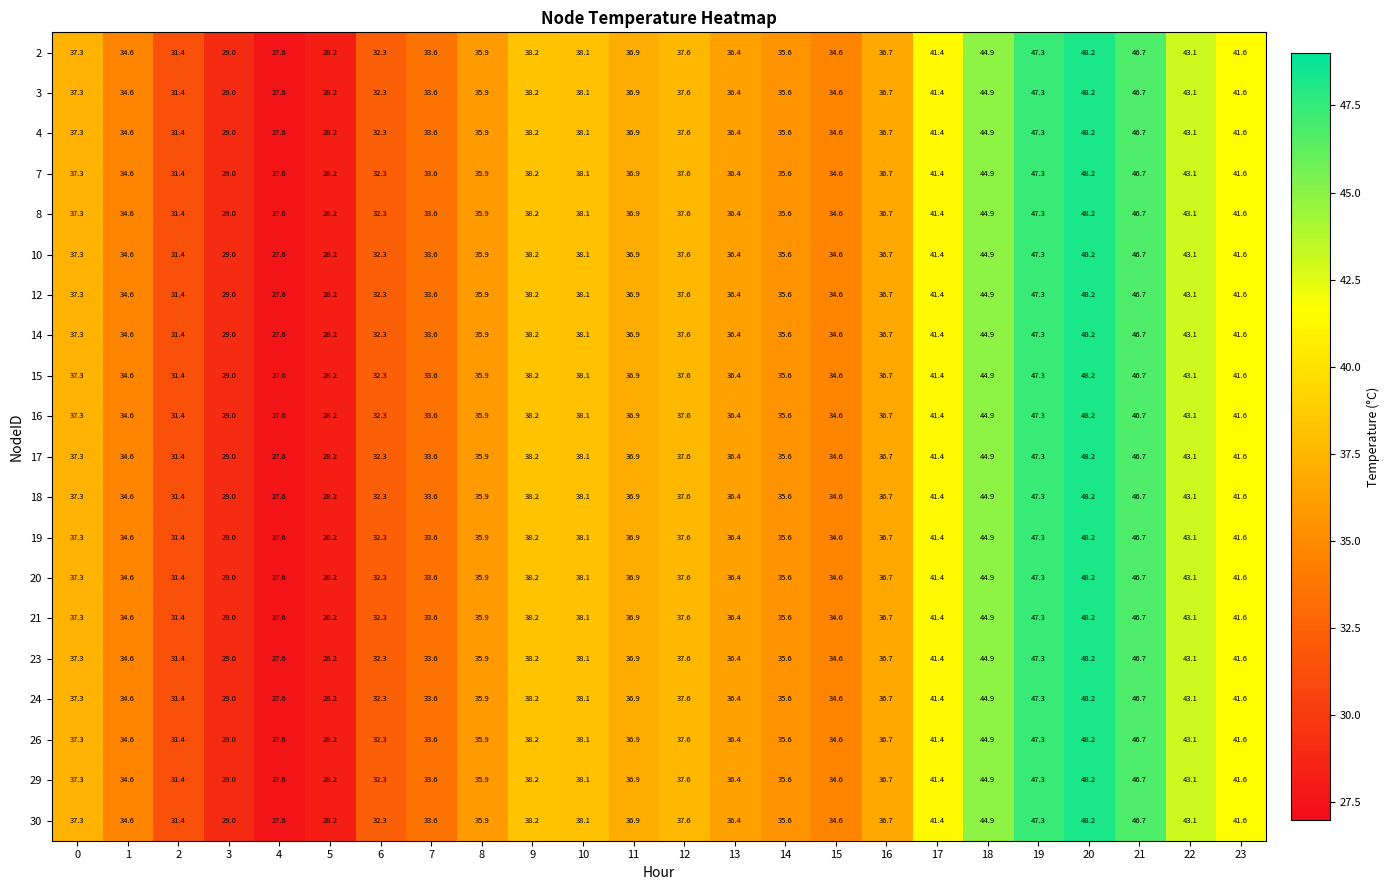

At which category is the sum across all series the highest?

20